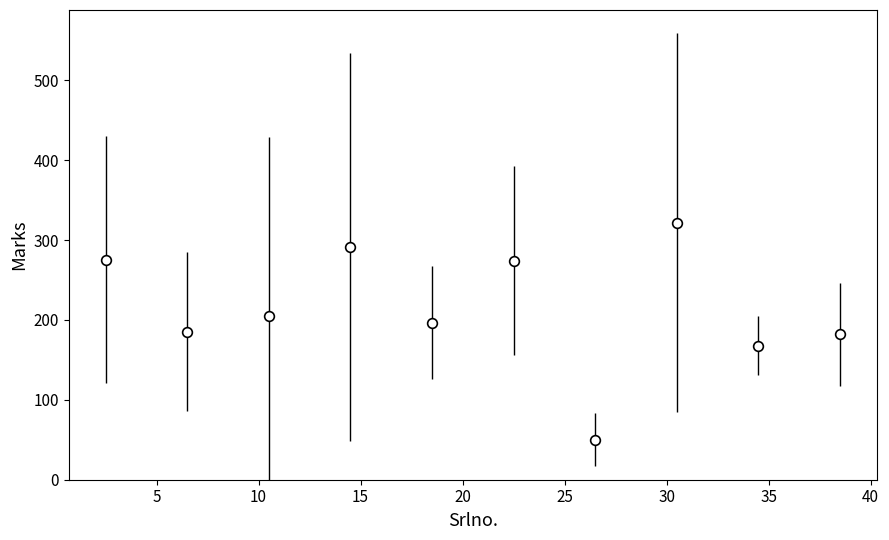

How many interior local valleys (lower than both neighbors) does the data have?

4